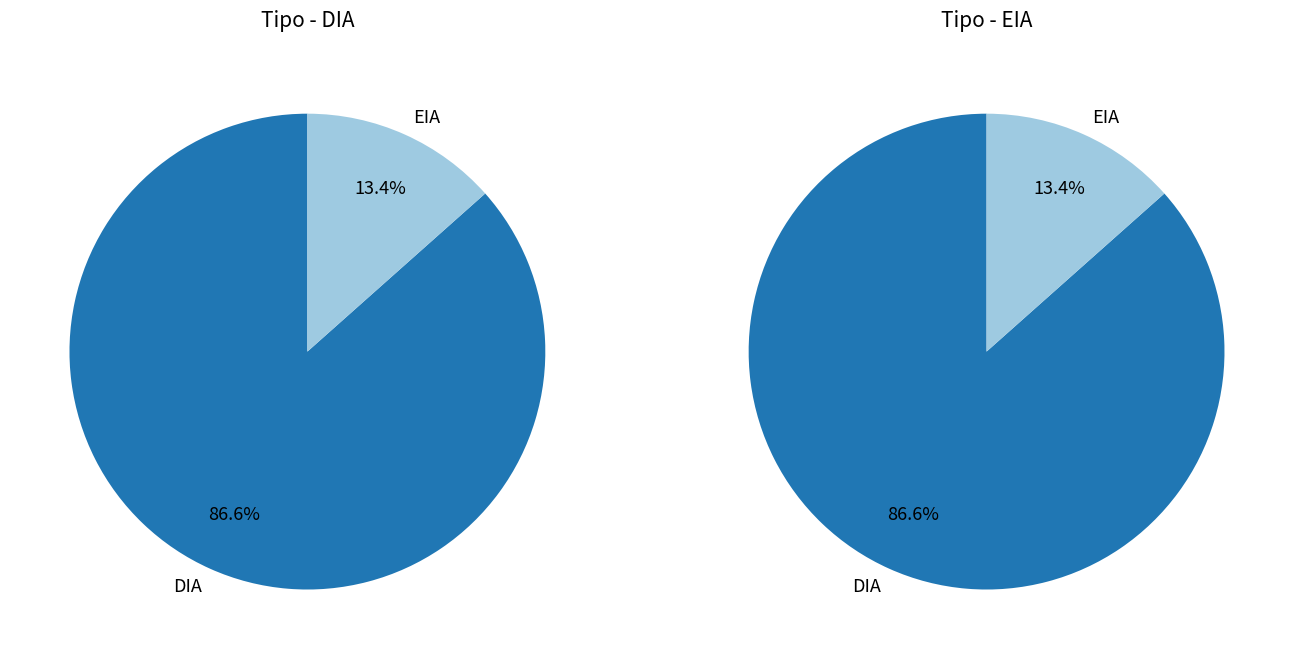

How many slices are in this pie chart?

2